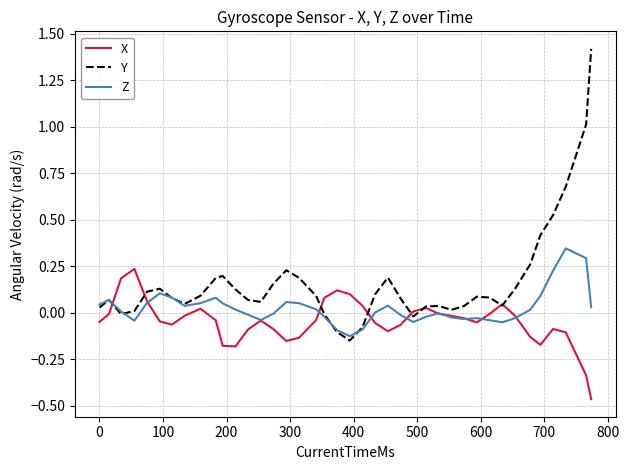

Which series has the largest range (max minus min)?

Y